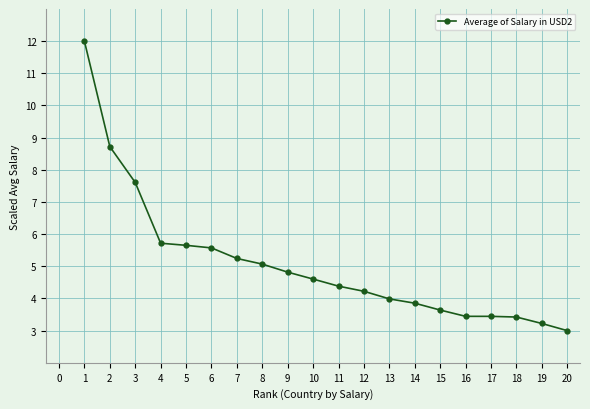

True or false: the data shows 7.6 at 3.

True